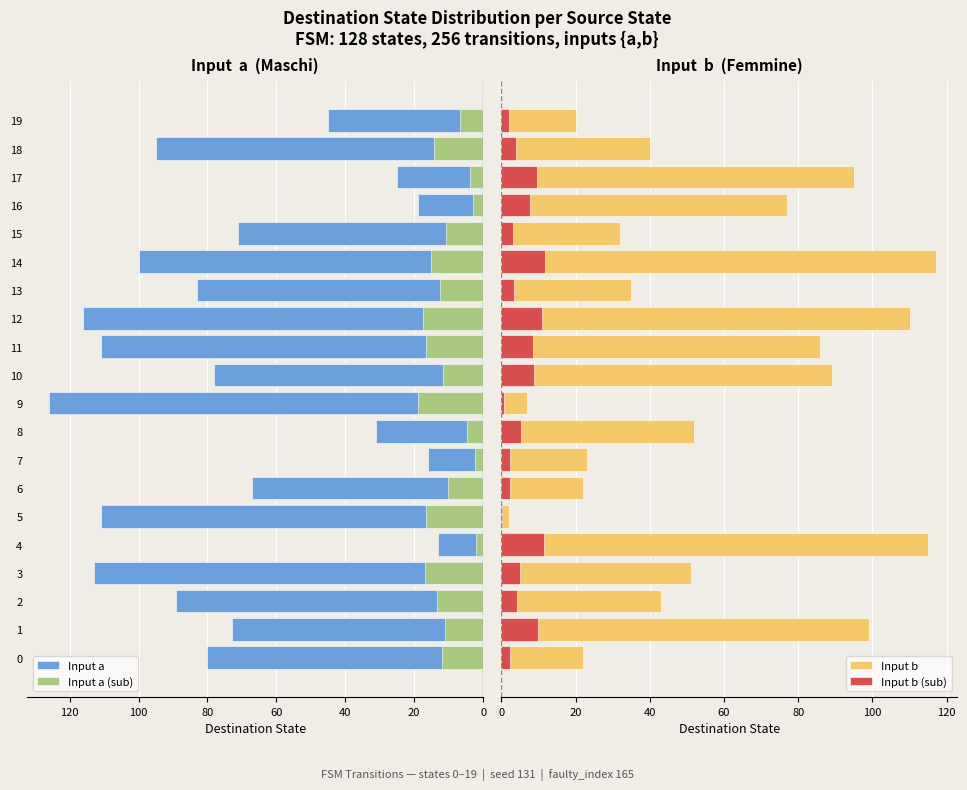

Which series has the largest range (max minus min)?

Input b